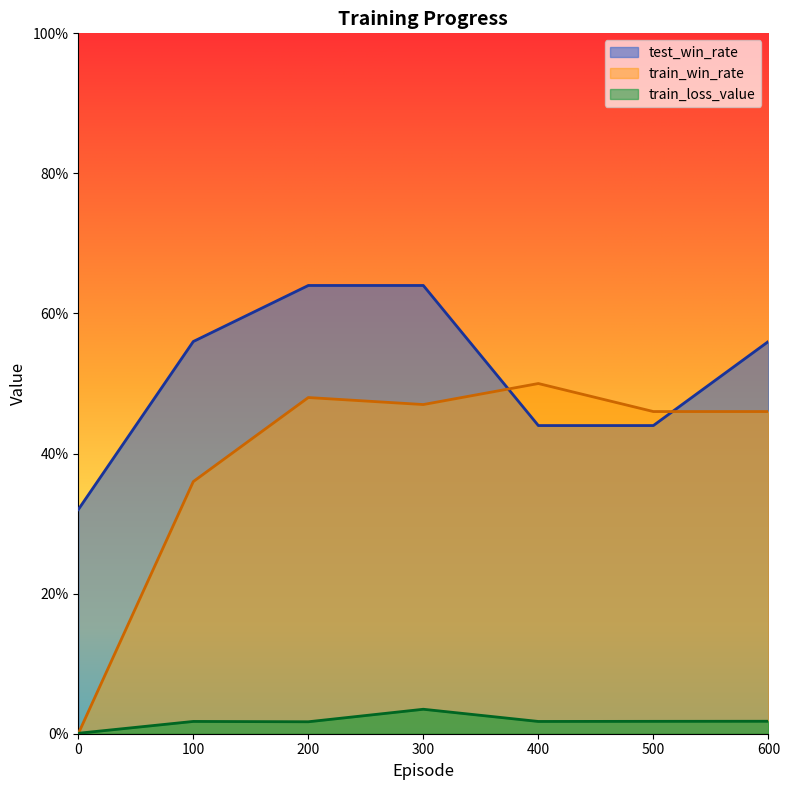

Reading left to right, list all the values displayed in this chart.

test_win_rate: 0.3	0.6	0.6	0.6	0.4	0.4	0.6
train_win_rate: 0.0	0.4	0.5	0.5	0.5	0.5	0.5
train_loss_value: 0.0	0.0	0.0	0.0	0.0	0.0	0.0